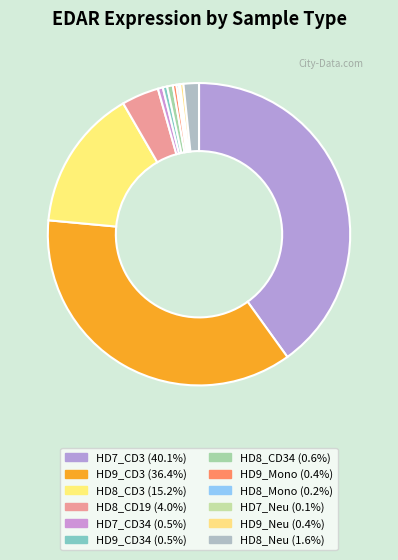

Rank the categories by value from highest to lowest.

HD7_CD3, HD9_CD3, HD8_CD3, HD8_CD19, HD8_Neu, HD8_CD34, HD7_CD34, HD9_CD34, HD9_Mono, HD9_Neu, HD8_Mono, HD7_Neu